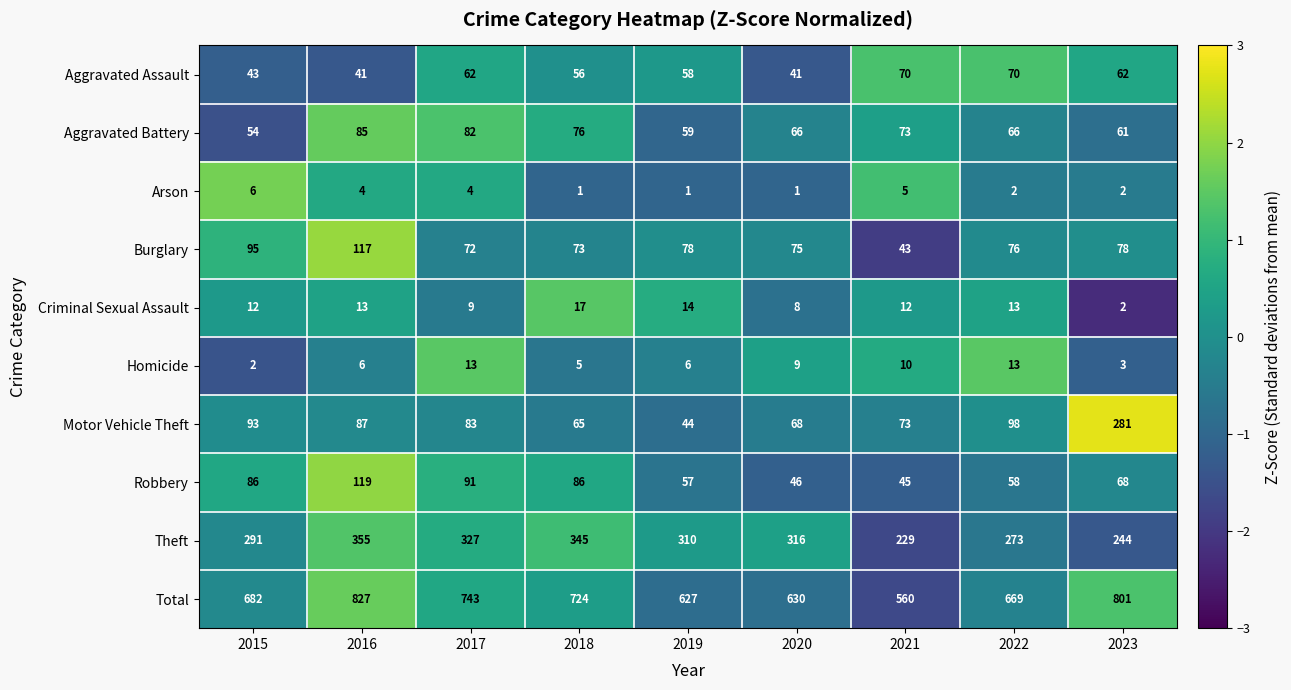

What is the highest value of the Aggravated Assault series?

70